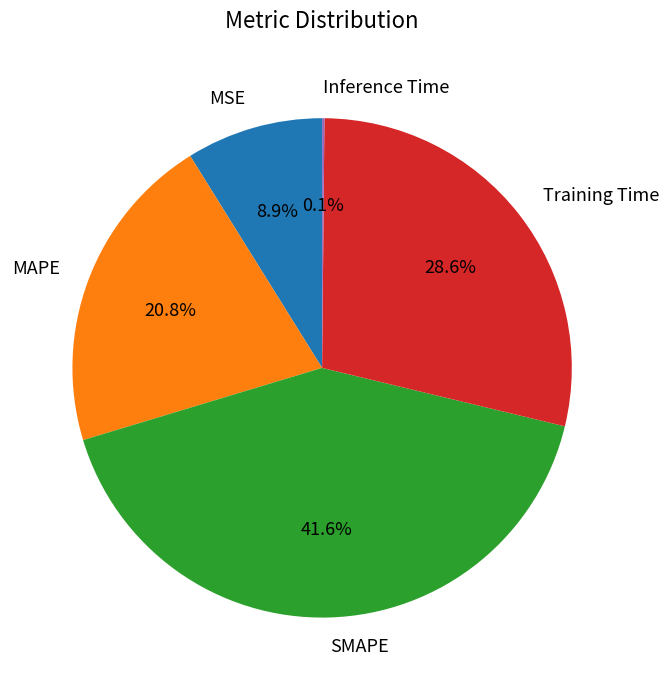

What is the largest slice in the pie chart?

SMAPE